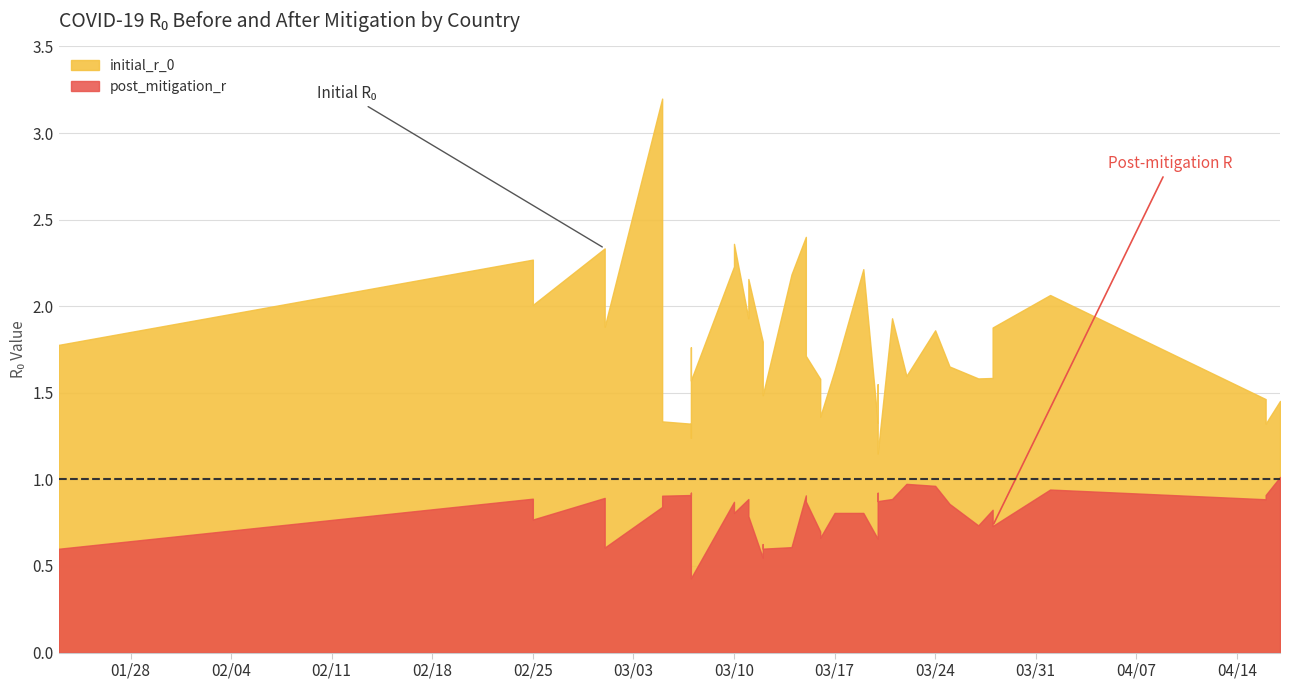

True or false: post_mitigation_r and initial_r_0 cross at least once.

False